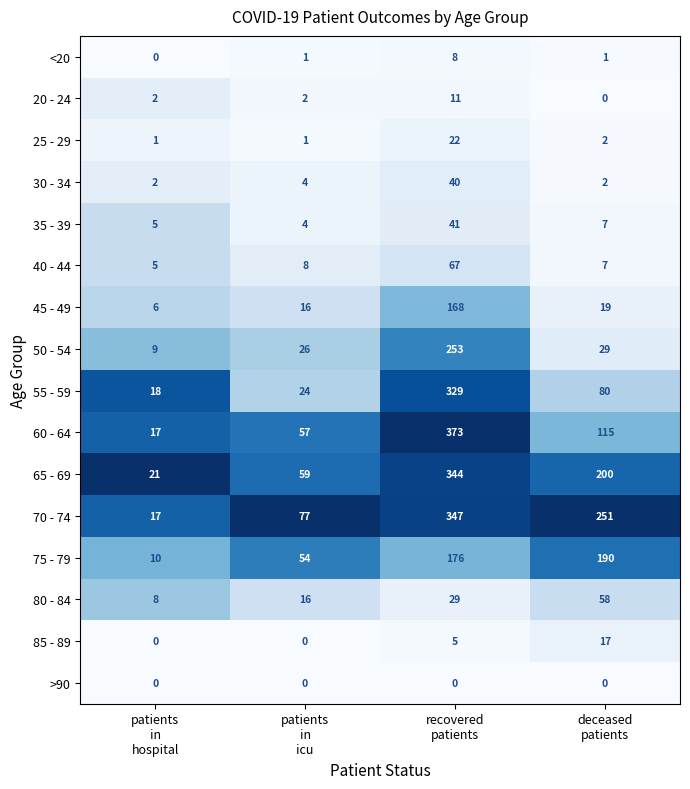

Count the number of categories in the chart.

4